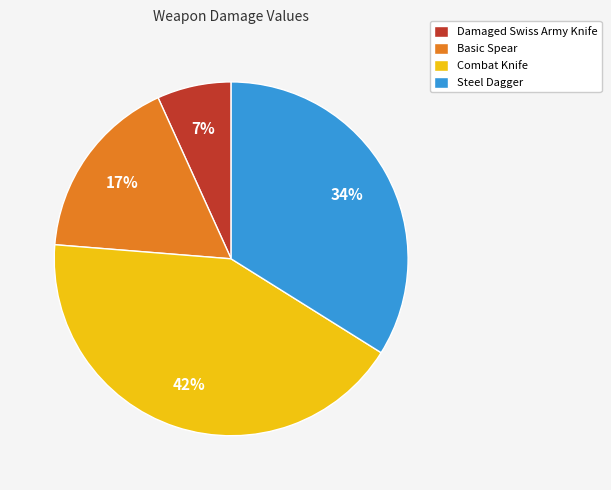

Is there a majority slice in this chart?

No